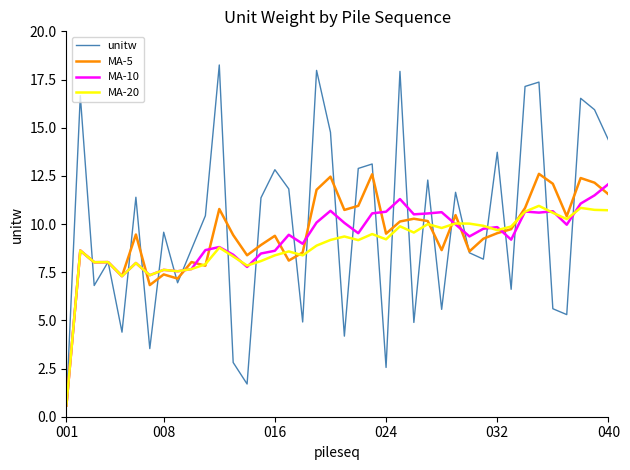

Which series has the widest spread of values?

unitw